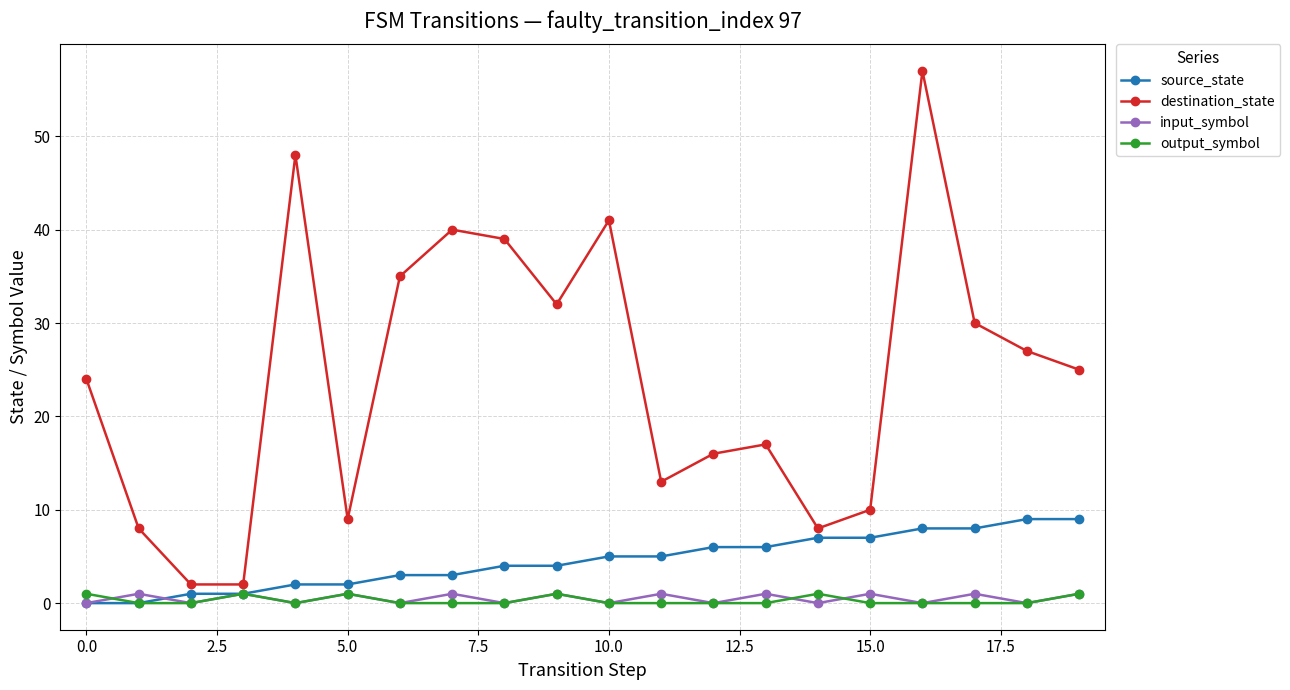

At how many categories does at least one series exceed 31?

7